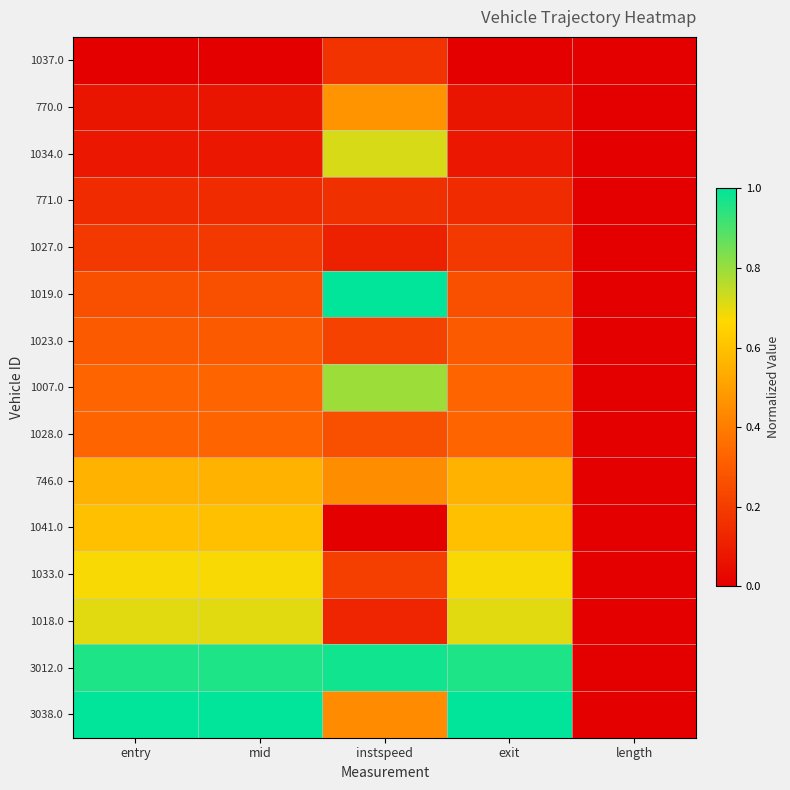

Which series has the largest total across all categories?

3012.0